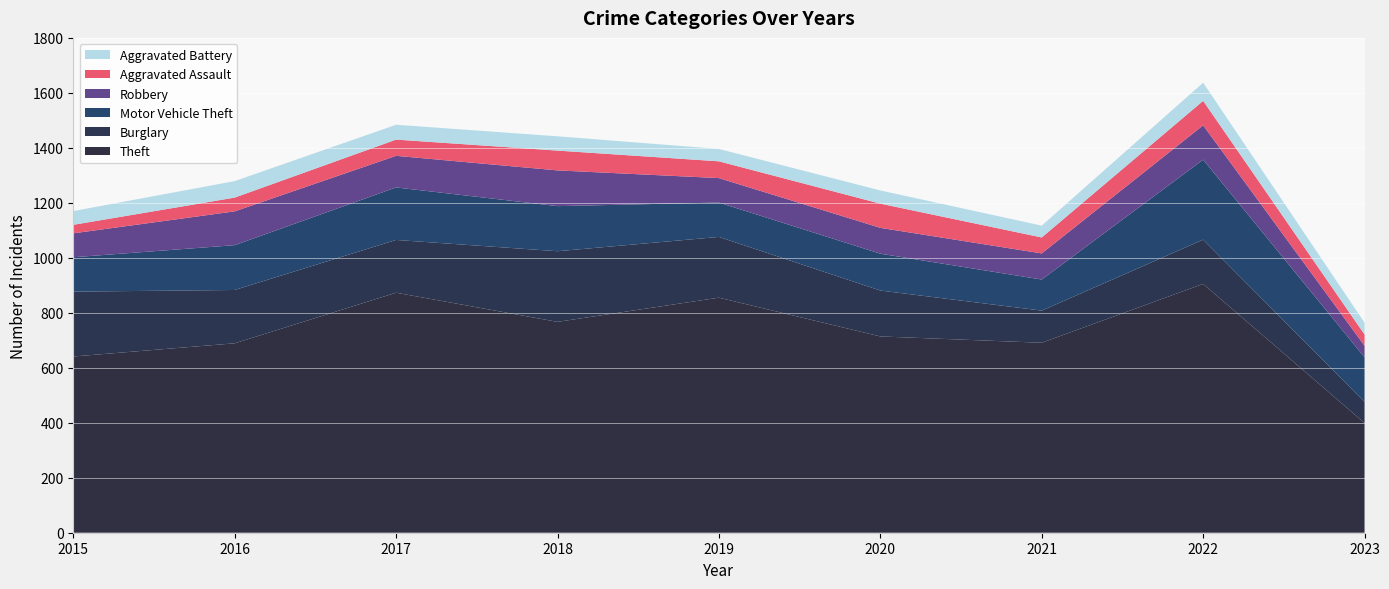

Reading left to right, extract all data points from this chart.

Theft: 2015=641	2016=689	2017=873	2018=767	2019=855	2020=714	2021=691	2022=905	2023=399
Burglary: 2015=236	2016=194	2017=192	2018=257	2019=221	2020=167	2021=117	2022=161	2023=77
Motor Vehicle Theft: 2015=125	2016=163	2017=191	2018=164	2019=125	2020=134	2021=113	2022=291	2023=162
Robbery: 2015=87	2016=123	2017=115	2018=130	2019=89	2020=94	2021=95	2022=125	2023=42
Aggravated Assault: 2015=31	2016=50	2017=59	2018=72	2019=61	2020=88	2021=58	2022=89	2023=41
Aggravated Battery: 2015=50	2016=60	2017=54	2018=52	2019=45	2020=48	2021=43	2022=66	2023=43